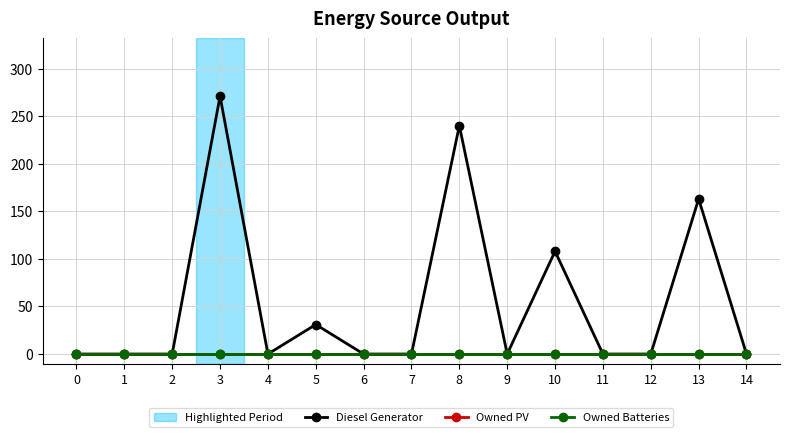

How many lines are shown in the chart?

3